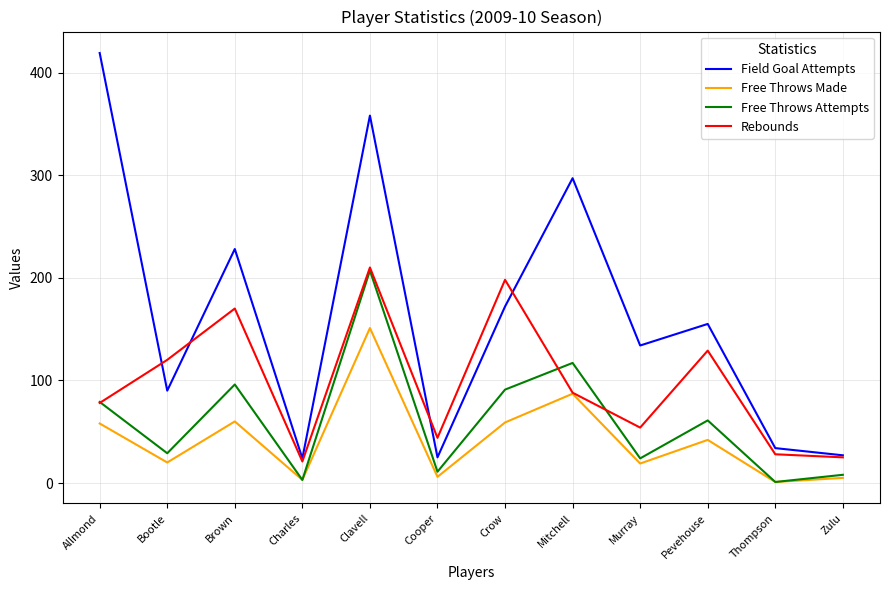

True or false: Field Goal Attempts and Free Throws Attempts cross at least once.

False